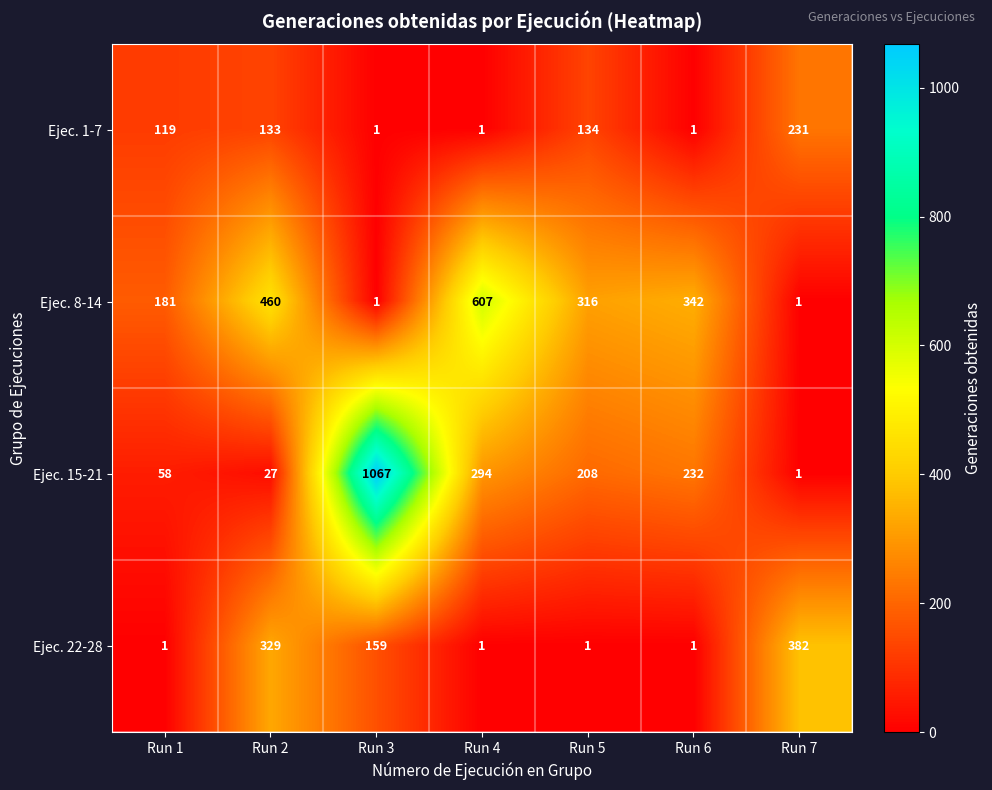

Where does the Ejec. 8-14 series first go above 316?

Run 2